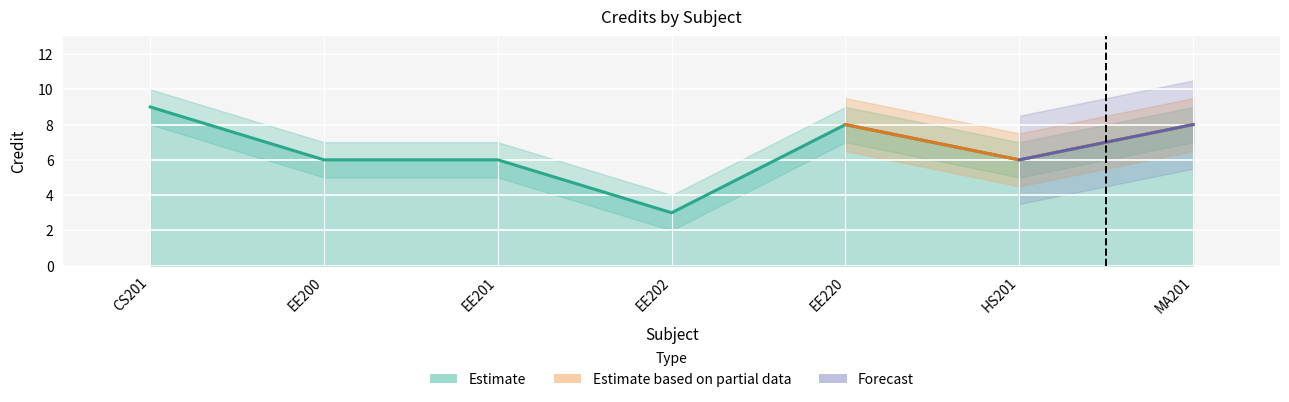

What is the label of the 1st point from the right?

MA201